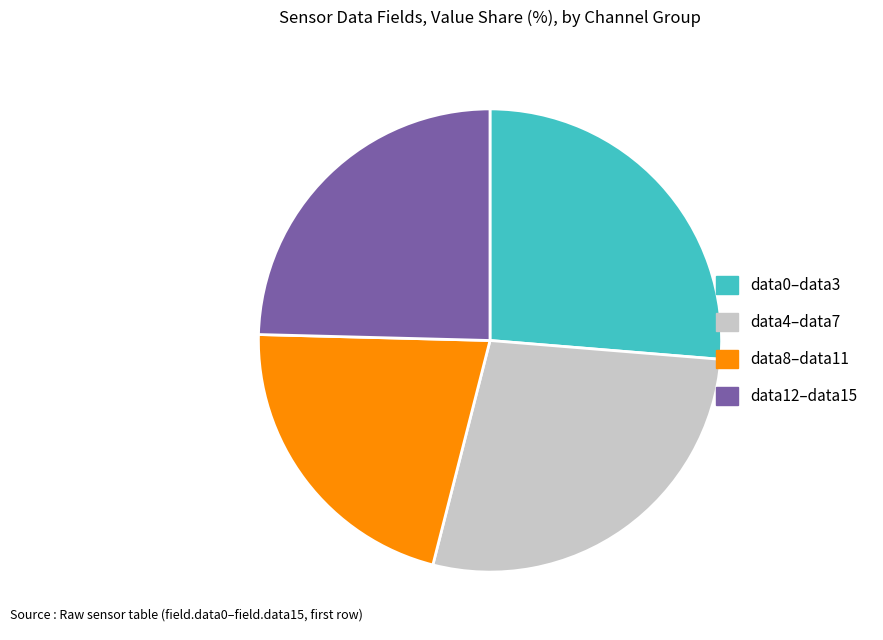

Combined, do data4–data7 and data12–data15 account for over 50%?

Yes